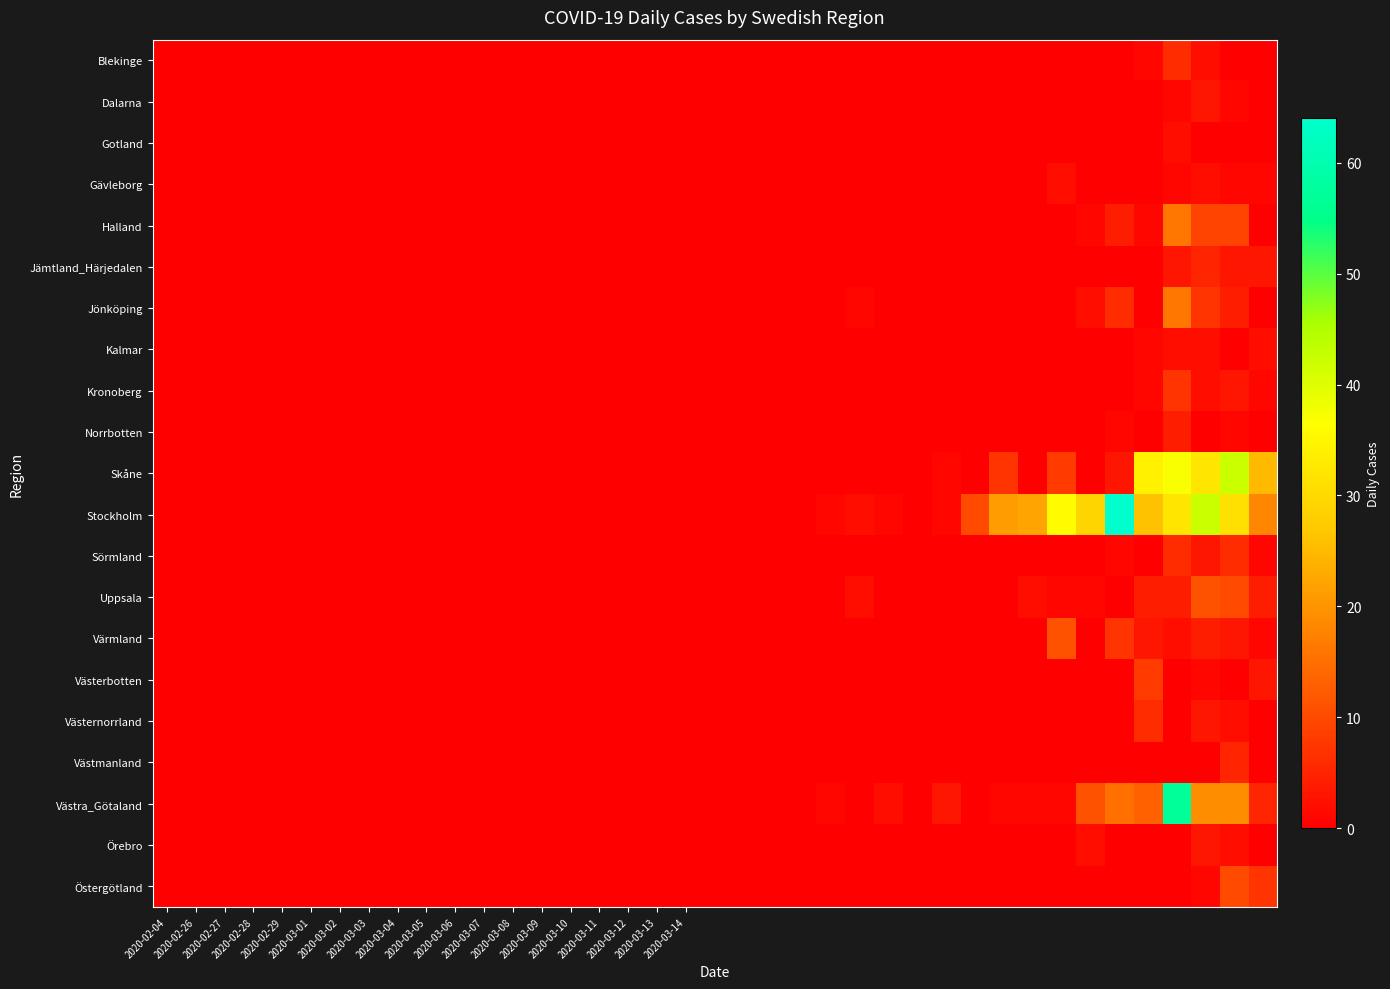

Which series has the widest spread of values?

Stockholm